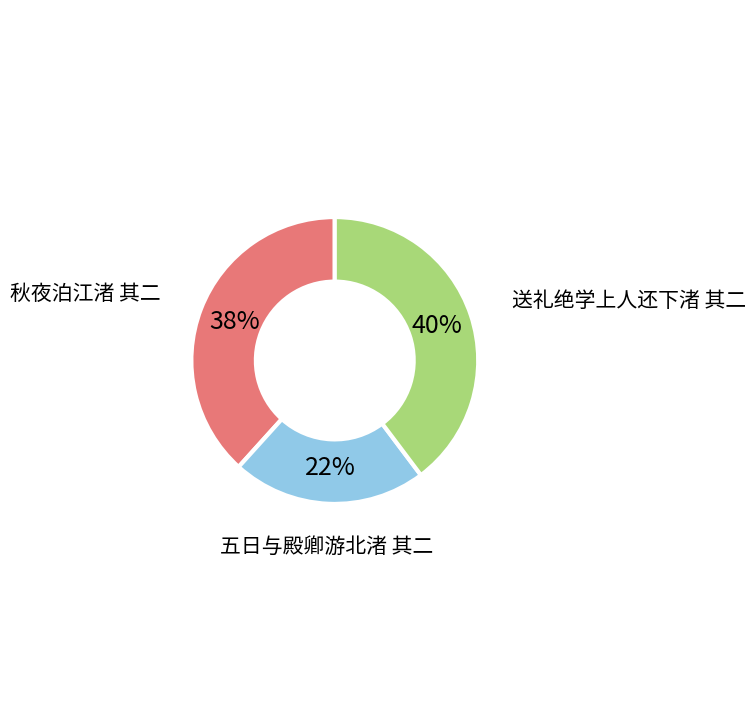

True or false: 送礼绝学上人还下渚 其二 accounts for 54% of the total.

False